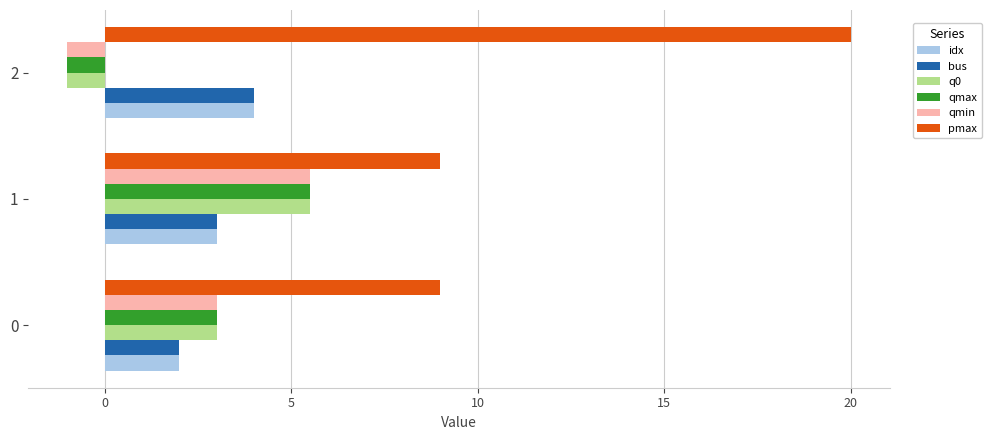

True or false: qmin has a value of 8.8 at 0.

False